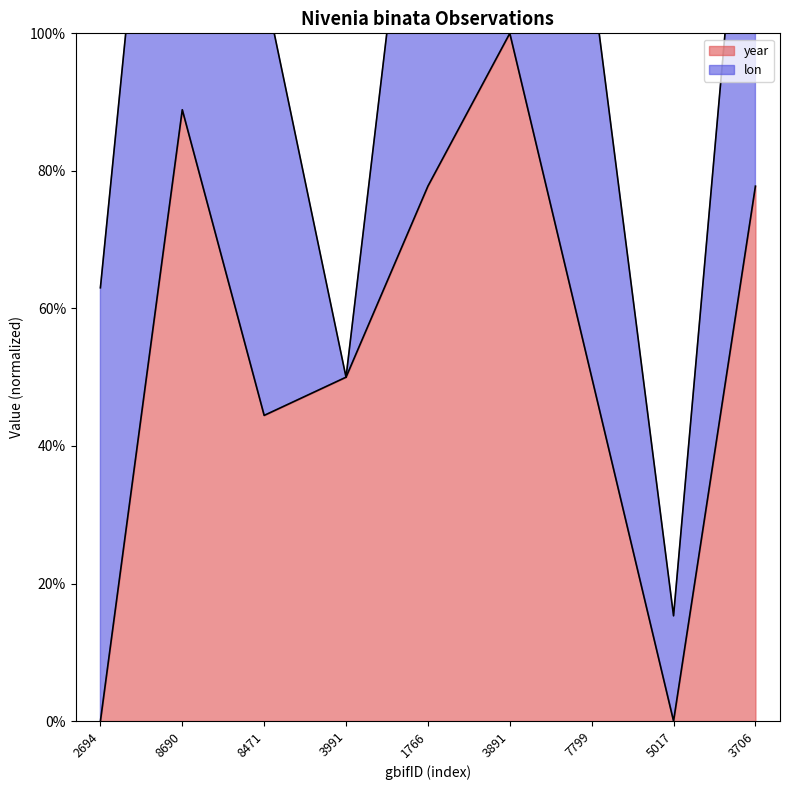

At which label is the value closest to 0?

2694